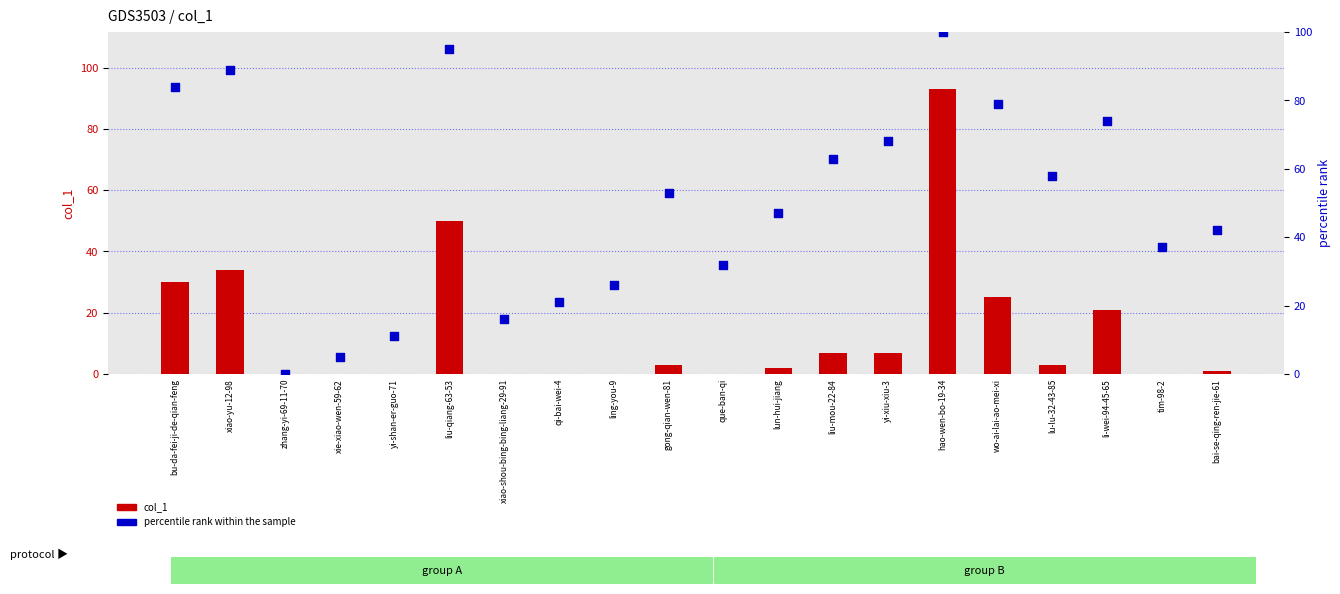

Which series has the largest total across all categories?

percentile rank within the sample